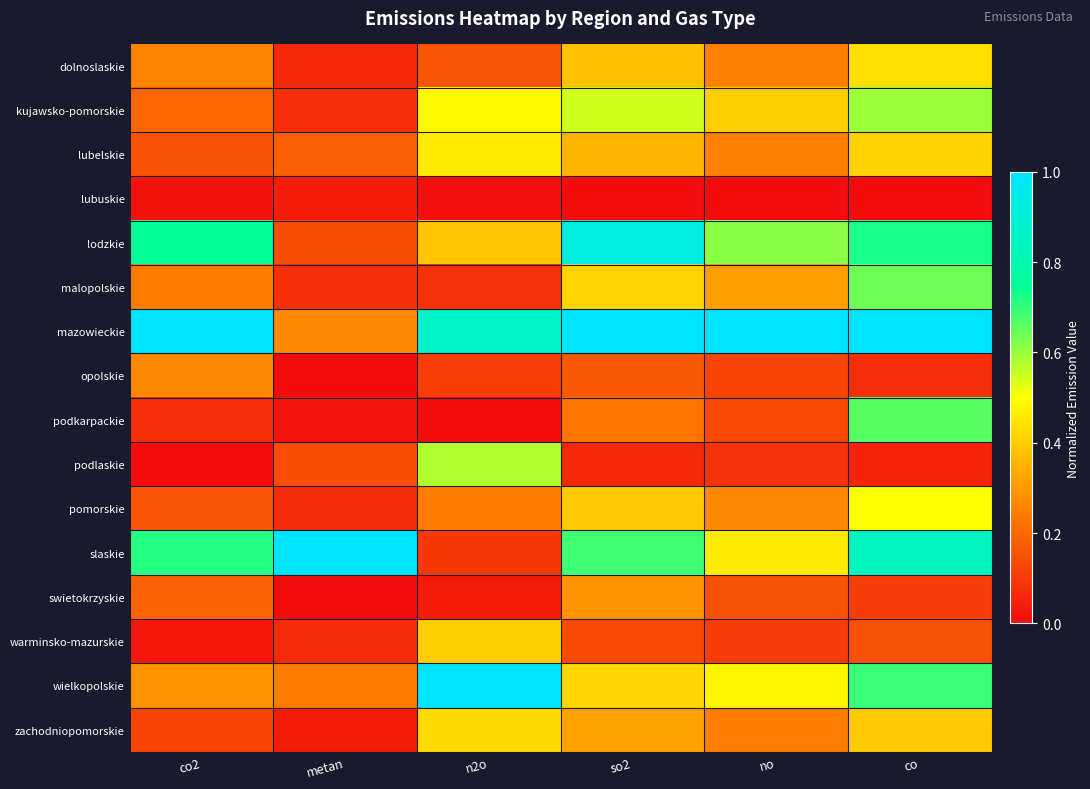

Reading left to right, what are all the values shown in this chart?

dolnoslaskie: co2=0.3	metan=0.1	n2o=0.2	so2=0.4	no=0.3	co=0.4
kujawsko-pomorskie: co2=0.2	metan=0.1	n2o=0.5	so2=0.5	no=0.4	co=0.6
lubelskie: co2=0.2	metan=0.2	n2o=0.5	so2=0.4	no=0.3	co=0.4
lubuskie: co2=0.0	metan=0.0	n2o=0.0	so2=0.0	no=0.0	co=0.0
lodzkie: co2=0.7	metan=0.1	n2o=0.4	so2=0.9	no=0.6	co=0.7
malopolskie: co2=0.2	metan=0.1	n2o=0.1	so2=0.4	no=0.3	co=0.6
mazowieckie: co2=1.0	metan=0.3	n2o=0.9	so2=1.0	no=1.0	co=1.0
opolskie: co2=0.3	metan=0.0	n2o=0.1	so2=0.2	no=0.1	co=0.1
podkarpackie: co2=0.1	metan=0.0	n2o=0.0	so2=0.2	no=0.1	co=0.7
podlaskie: co2=0.0	metan=0.1	n2o=0.6	so2=0.1	no=0.1	co=0.0
pomorskie: co2=0.2	metan=0.1	n2o=0.2	so2=0.4	no=0.3	co=0.5
slaskie: co2=0.7	metan=1.0	n2o=0.1	so2=0.7	no=0.5	co=0.8
swietokrzyskie: co2=0.2	metan=0.0	n2o=0.0	so2=0.3	no=0.2	co=0.1
warminsko-mazurskie: co2=0.0	metan=0.1	n2o=0.4	so2=0.1	no=0.1	co=0.1
wielkopolskie: co2=0.3	metan=0.2	n2o=1.0	so2=0.4	no=0.5	co=0.7
zachodniopomorskie: co2=0.1	metan=0.0	n2o=0.4	so2=0.3	no=0.2	co=0.4